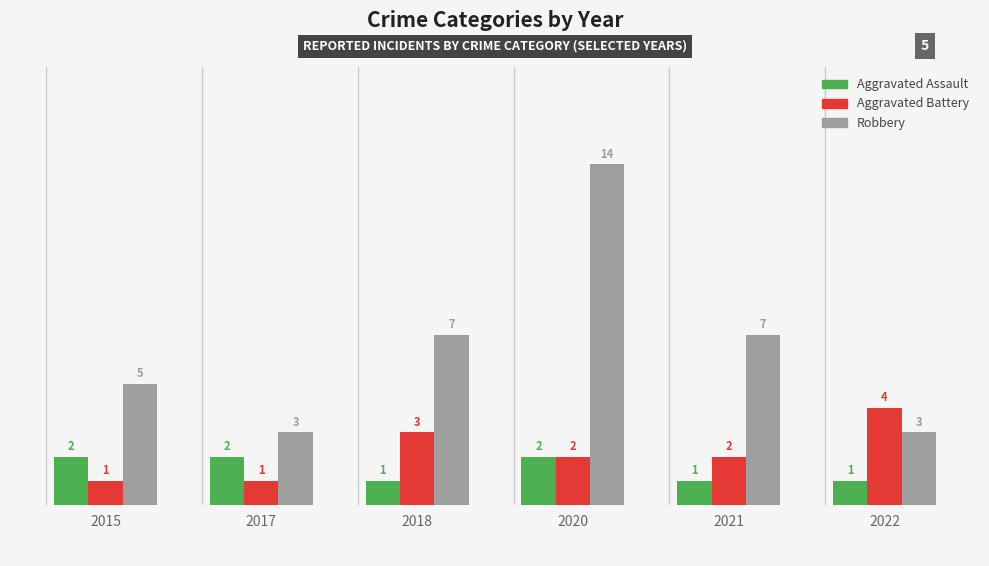

What is the maximum value shown in the chart?

14